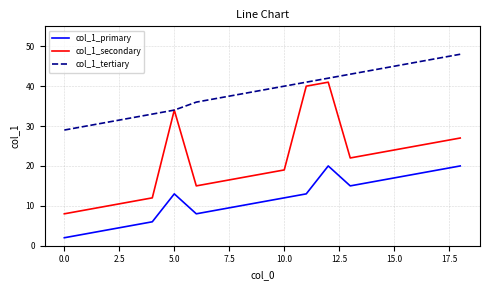

True or false: col_1_secondary and col_1_primary intersect in this chart.

False